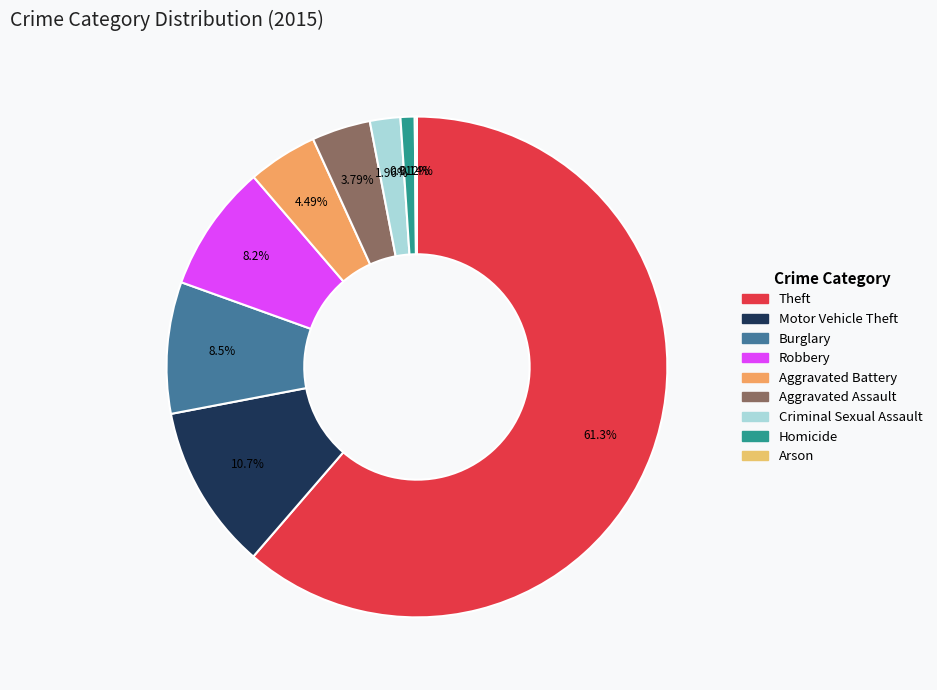

Rank the categories by value from highest to lowest.

Theft, Motor Vehicle Theft, Burglary, Robbery, Aggravated Battery, Aggravated Assault, Criminal Sexual Assault, Homicide, Arson